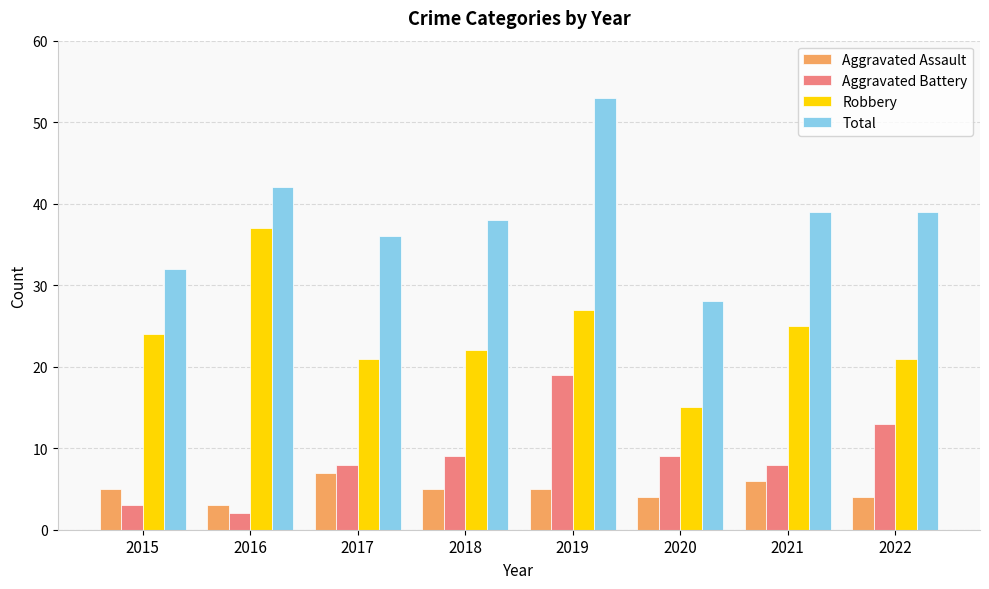

True or false: Aggravated Assault has a value of 3 at 2017.

False